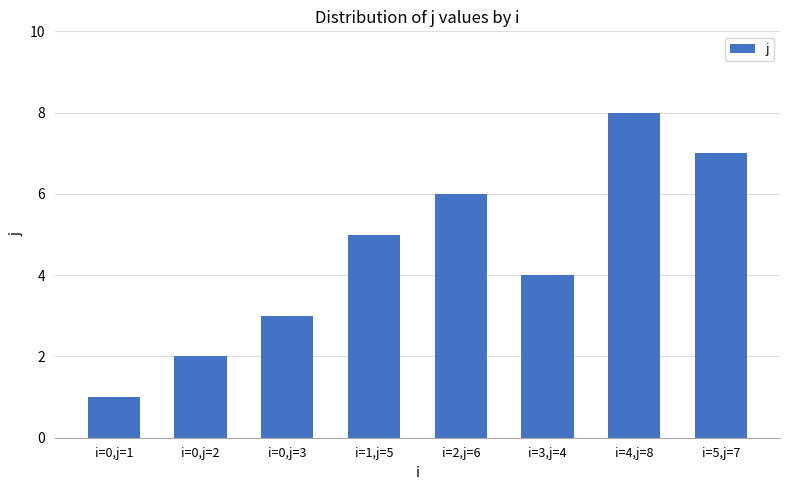

How many data points are less than 5?

4